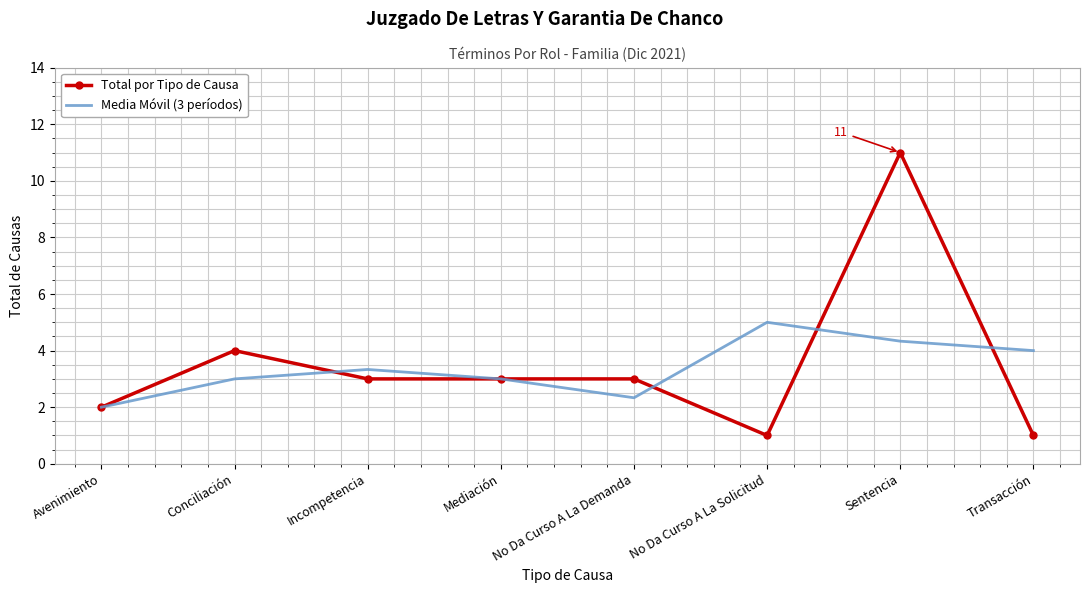

What is the minimum value for Total por Tipo de Causa?

1.0